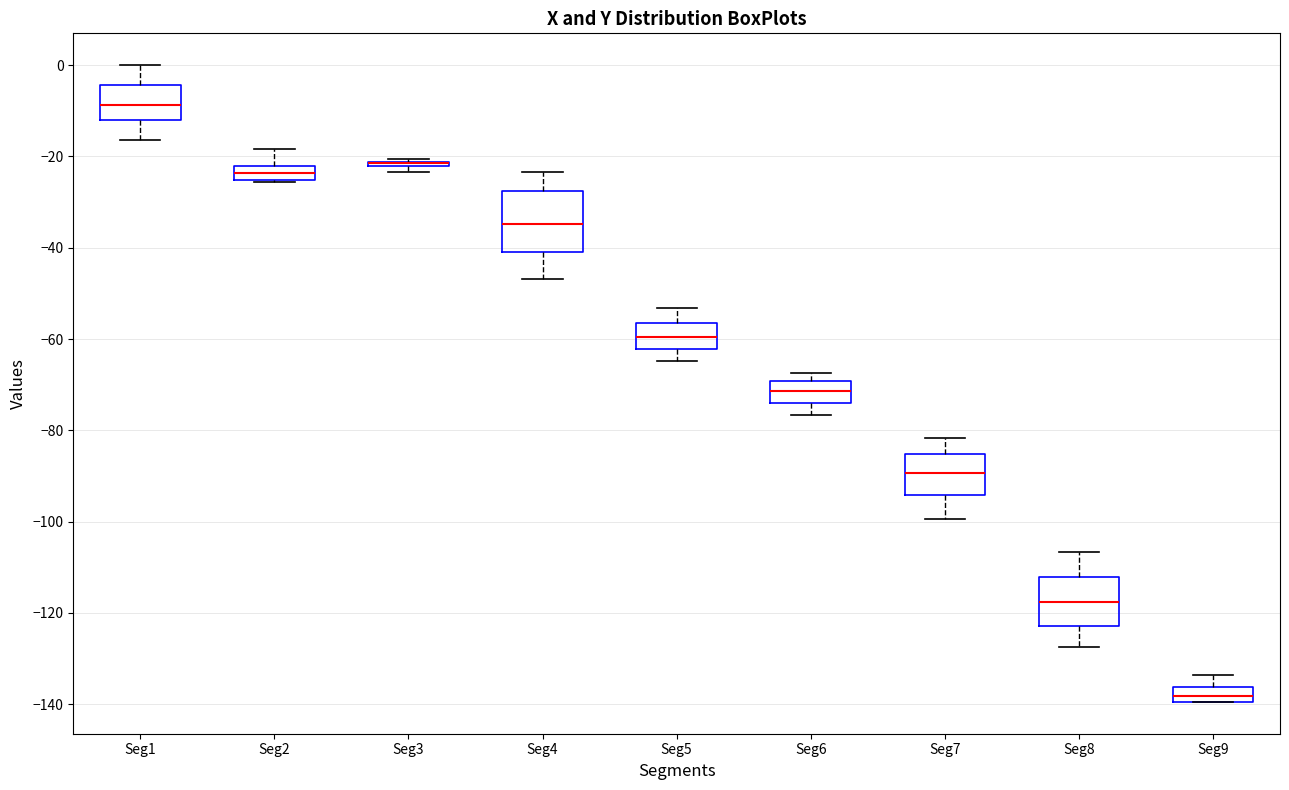

Where does the upper whisker of the box for Seg2 end on the y-axis? The values are not printed on the chart, so give them approximately, as read against the axis.

-18